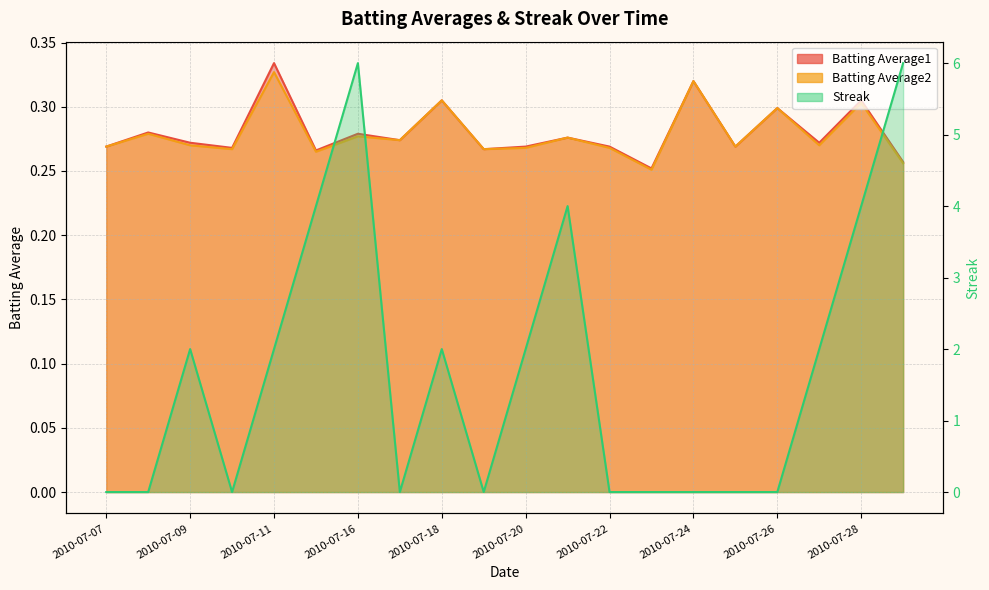

At 2010-07-11, list the series in order from smallest to largest.

Batting Average2, Batting Average1, Streak